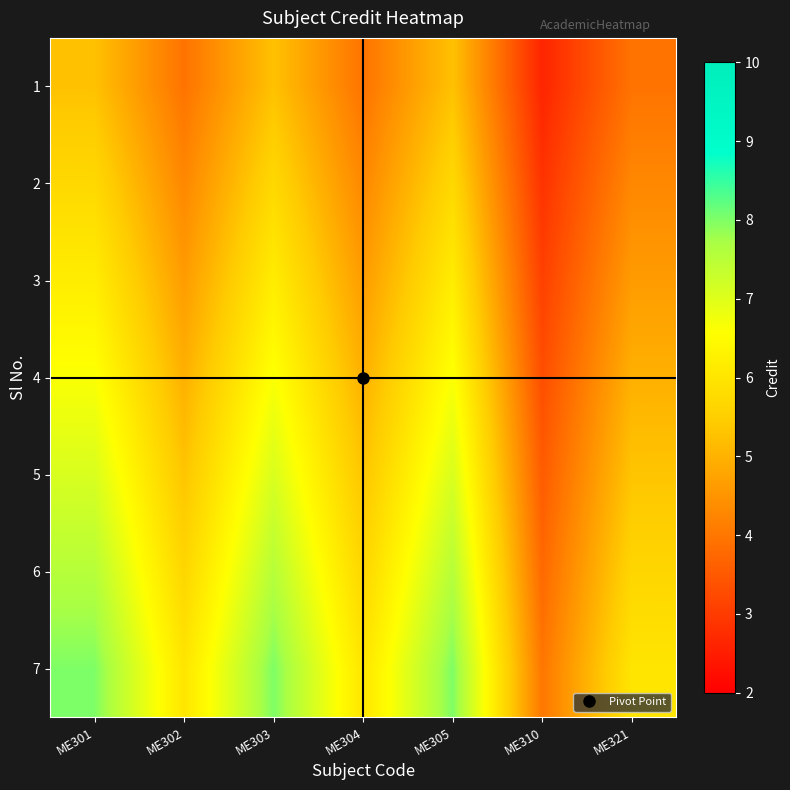

Reading right to left, extract all data points from this chart.

1: ME321=3.9	ME310=2.6	ME305=5.3	ME304=3.9	ME303=5.3	ME302=3.9	ME301=5.3
2: ME321=4.3	ME310=2.9	ME305=5.7	ME304=4.3	ME303=5.7	ME302=4.3	ME301=5.7
3: ME321=4.6	ME310=3.1	ME305=6.2	ME304=4.6	ME303=6.2	ME302=4.6	ME301=6.2
4: ME321=5.0	ME310=3.3	ME305=6.6	ME304=5.0	ME303=6.6	ME302=5.0	ME301=6.6
5: ME321=5.3	ME310=3.5	ME305=7.1	ME304=5.3	ME303=7.1	ME302=5.3	ME301=7.1
6: ME321=5.7	ME310=3.8	ME305=7.5	ME304=5.7	ME303=7.5	ME302=5.7	ME301=7.5
7: ME321=6.0	ME310=4.0	ME305=8.0	ME304=6.0	ME303=8.0	ME302=6.0	ME301=8.0